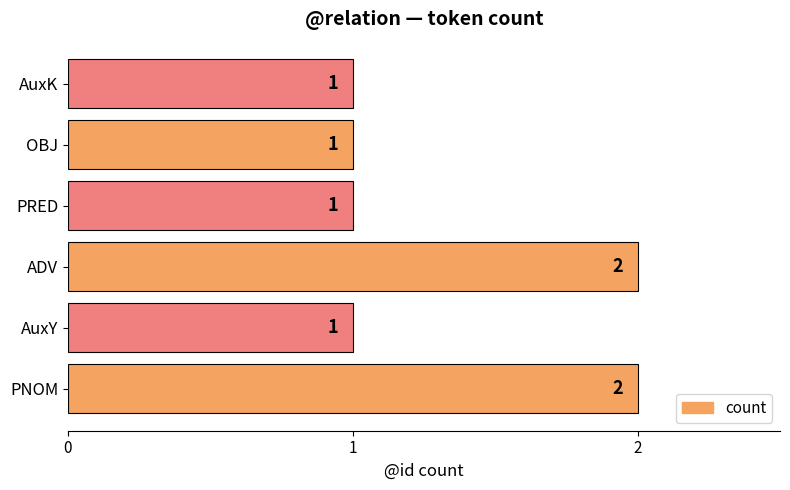

What is the ratio of the value at AuxK to the value at PRED?

1.0